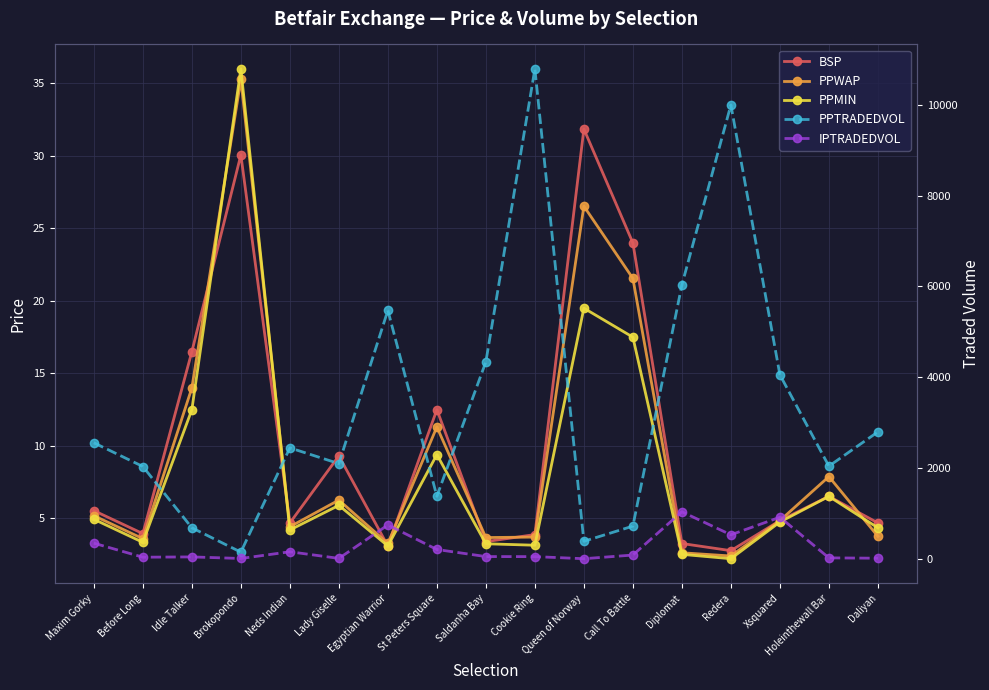

How many times do IPTRADEDVOL and PPMIN cross each other?

4